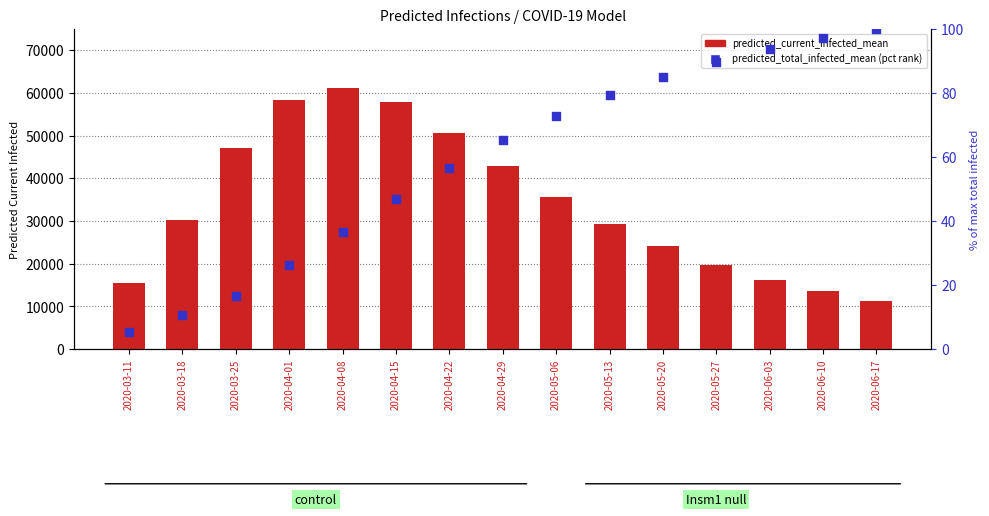

What are all the series names shown in the legend?

predicted_current_infected_mean, predicted_total_infected_mean (pct rank)